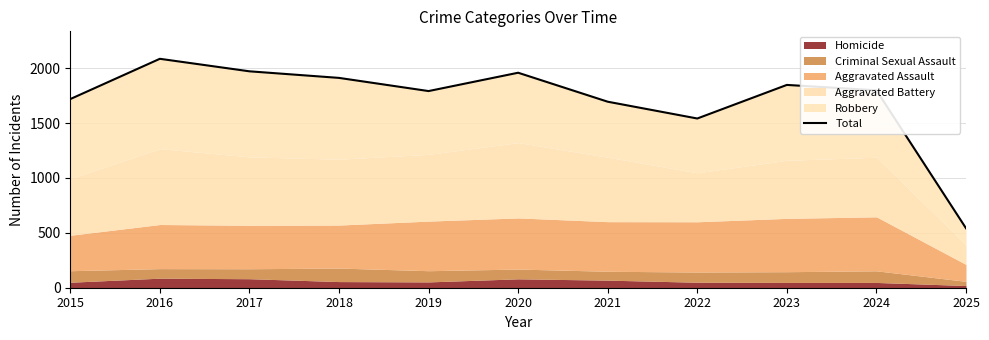

The chart shows a value of 1542 at 2022. True or false?

True